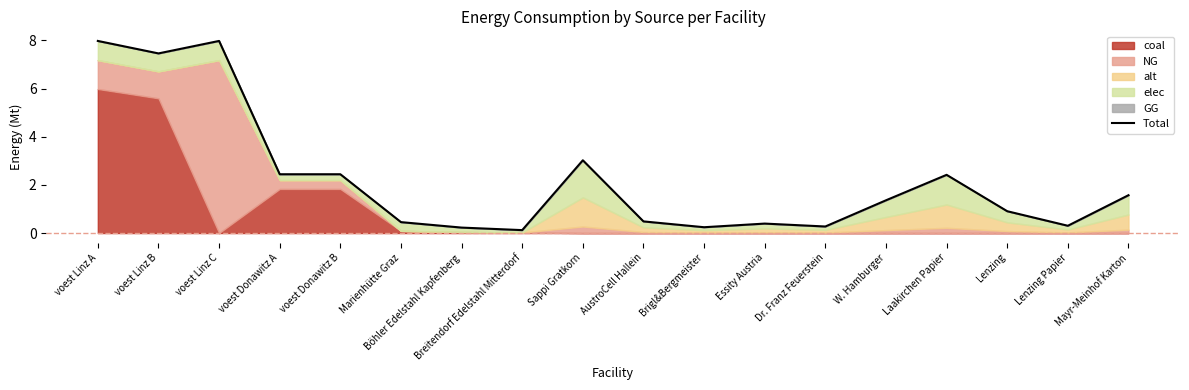

Reading left to right, transcribe all the data shown in this chart.

8.0	7.5	8.0	2.4	2.4	0.5	0.2	0.1	3.0	0.5	0.2	0.4	0.3	1.4	2.4	0.9	0.3	1.6